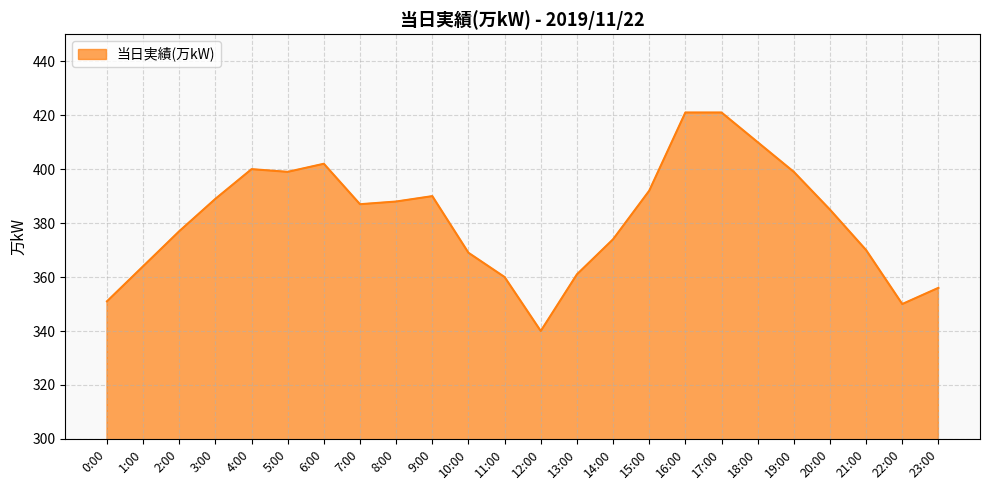

What value does the data have at 16:00, to the nearest 5?

420